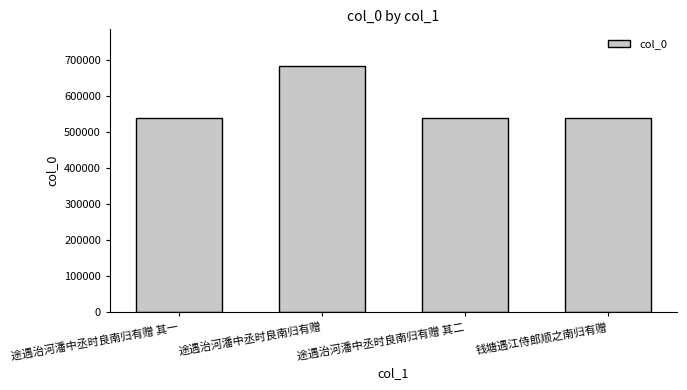

What is the average value?

575109